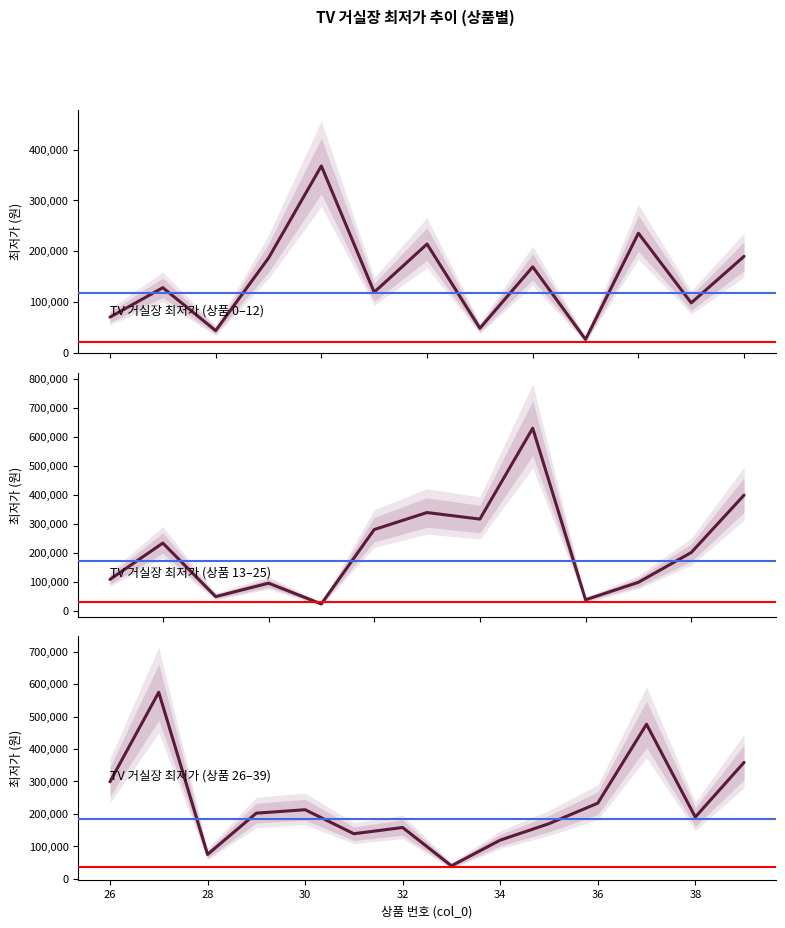

Read the value at 34, to the nearest 50.

119000